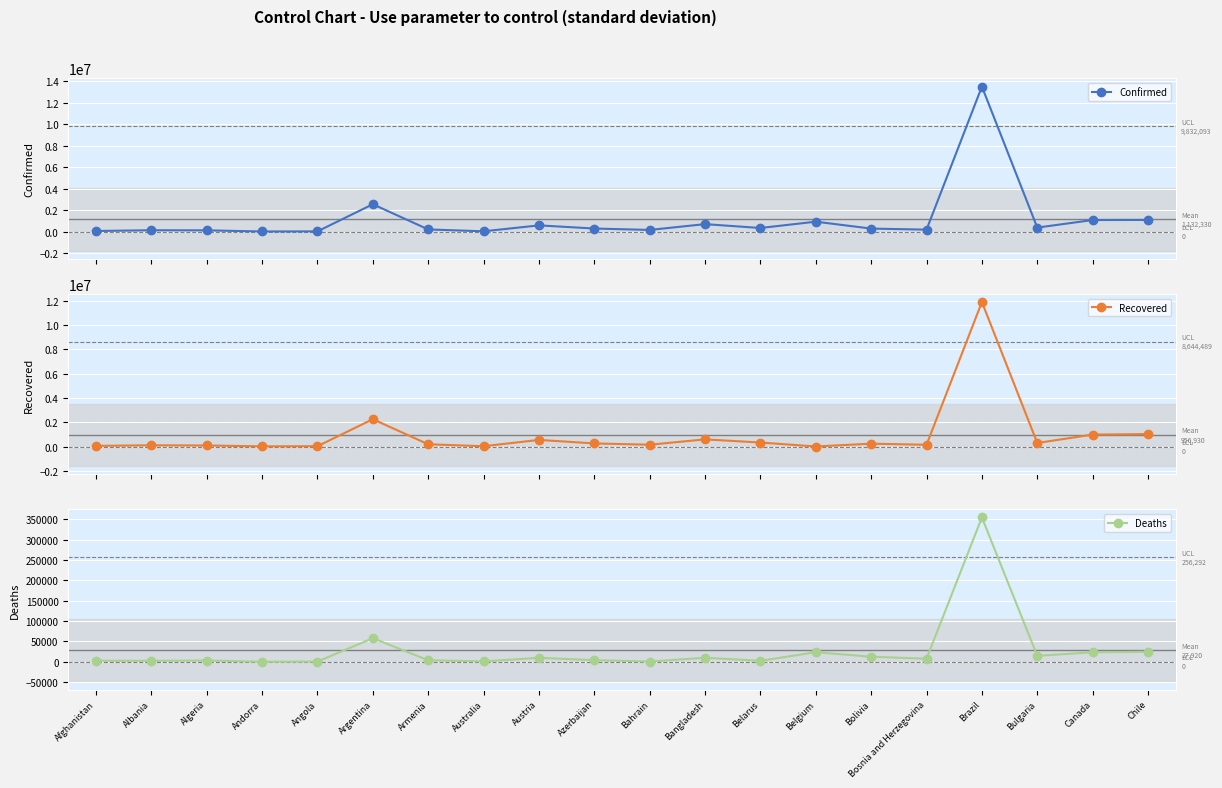

Reading left to right, what are all the values shown in this chart?

Confirmed: 57364	128518	118645	12581	23549	2551999	204053	29437	581263	289601	157729	697985	337635	927229	283084	184698	13517808	375115	1079593	1088710
Recovered: 52013	98269	82704	11890	22093	2247124	183660	23087	541786	253762	145953	585966	327848	0	232422	141602	11897429	289356	980716	1020925
Deaths: 2529	2321	3134	121	554	57957	3775	910	9748	3978	562	9891	2373	23503	12469	7487	354617	14619	23343	24518